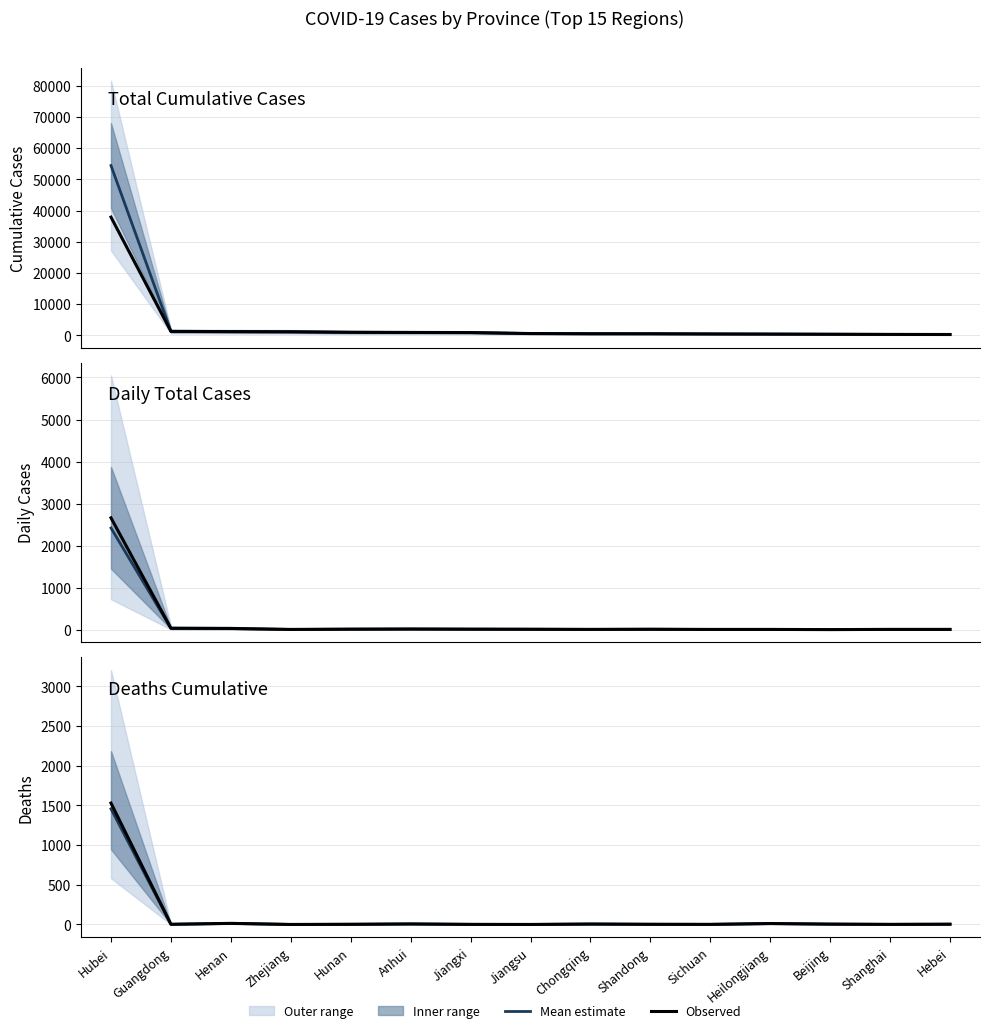

What is the difference between the Deaths Cumulative values at Jiangxi and Jiangsu?

1.1